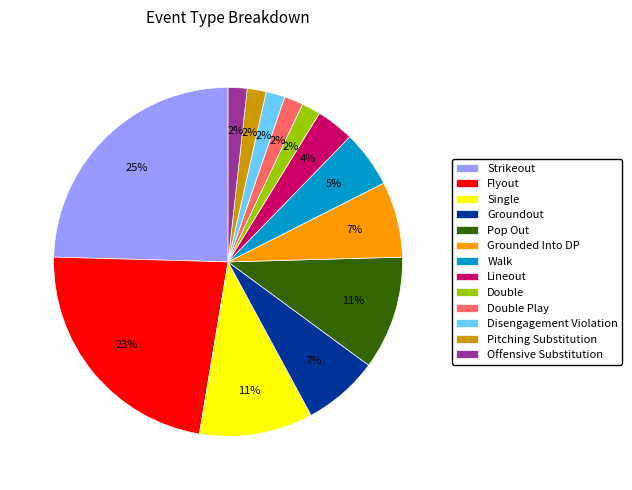

To the nearest percent, what is the average slice percentage?

8%